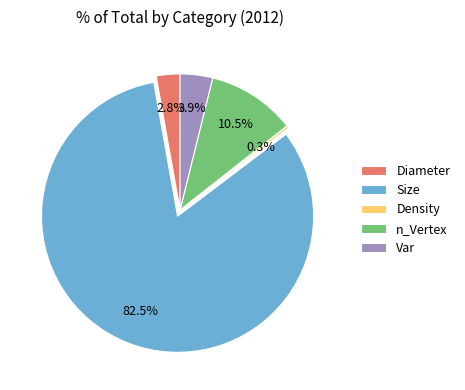

To the nearest percent, what is the difference between the largest and smallest slice percentages?

82%